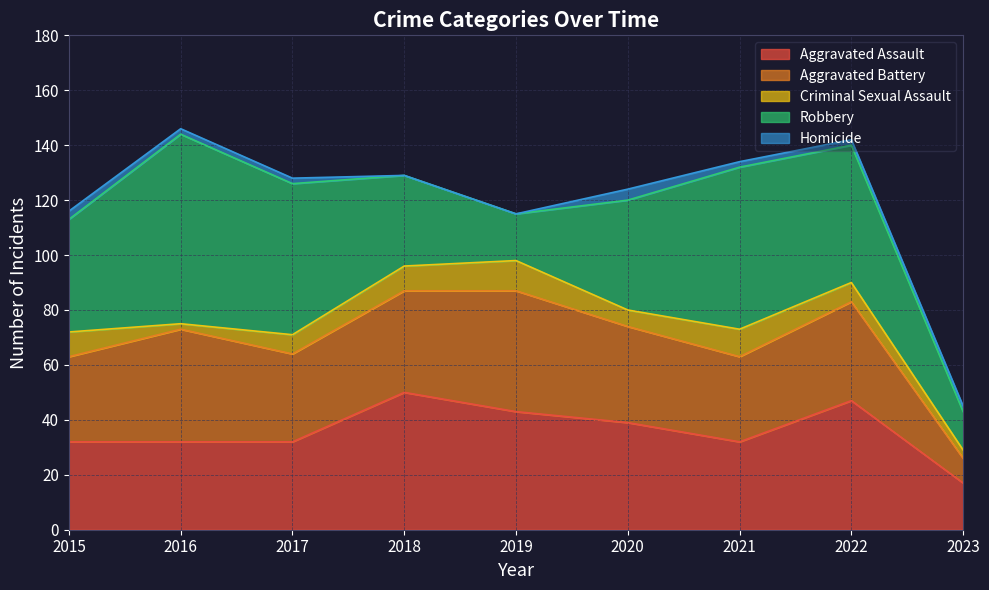

What is the approximate value of Aggravated Assault at 2021, to the nearest 5?

30